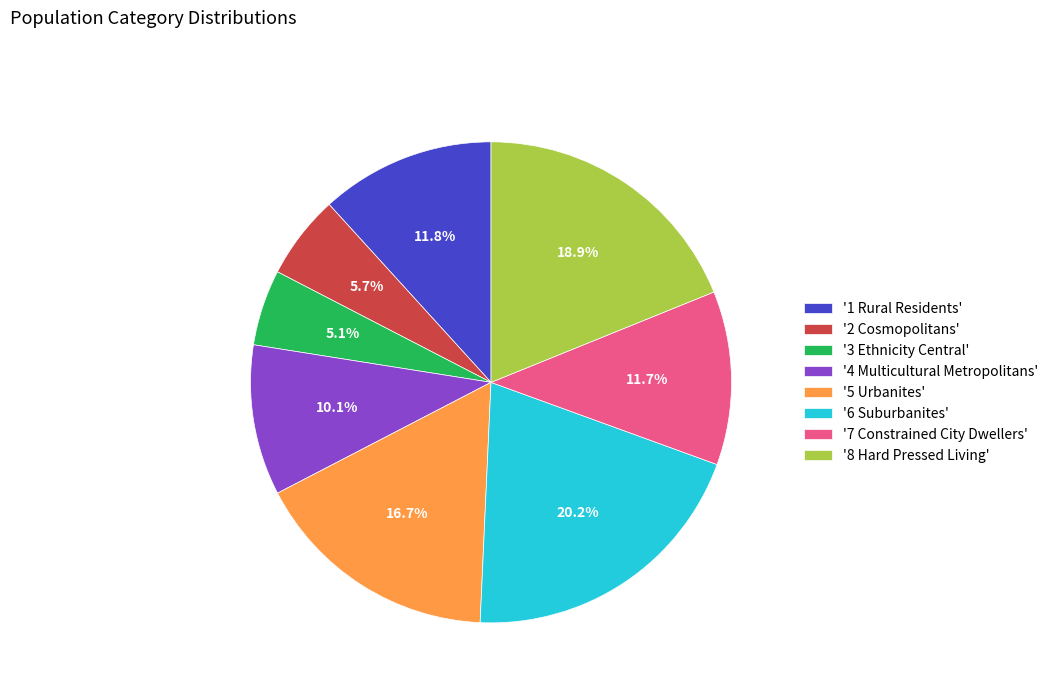

Is there a majority slice in this chart?

No